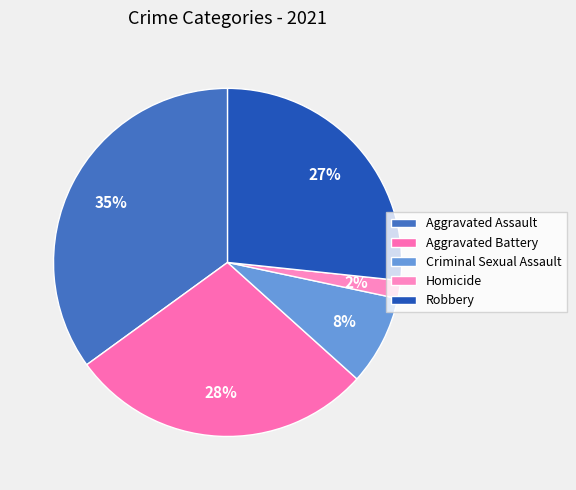

Is there any slice that represents more than half of the pie?

No